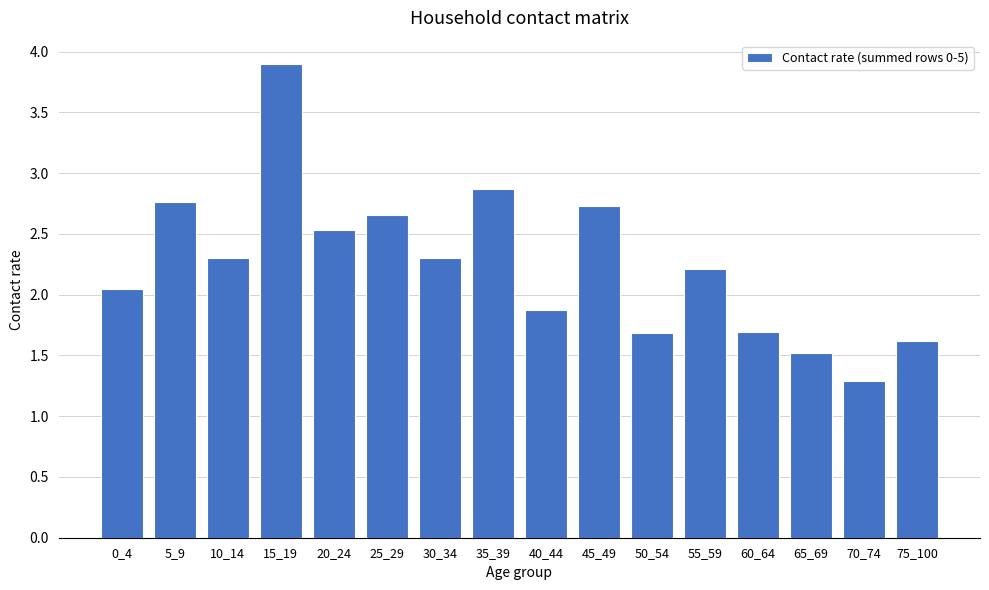

Between 75_100 and 70_74, which is larger?

75_100